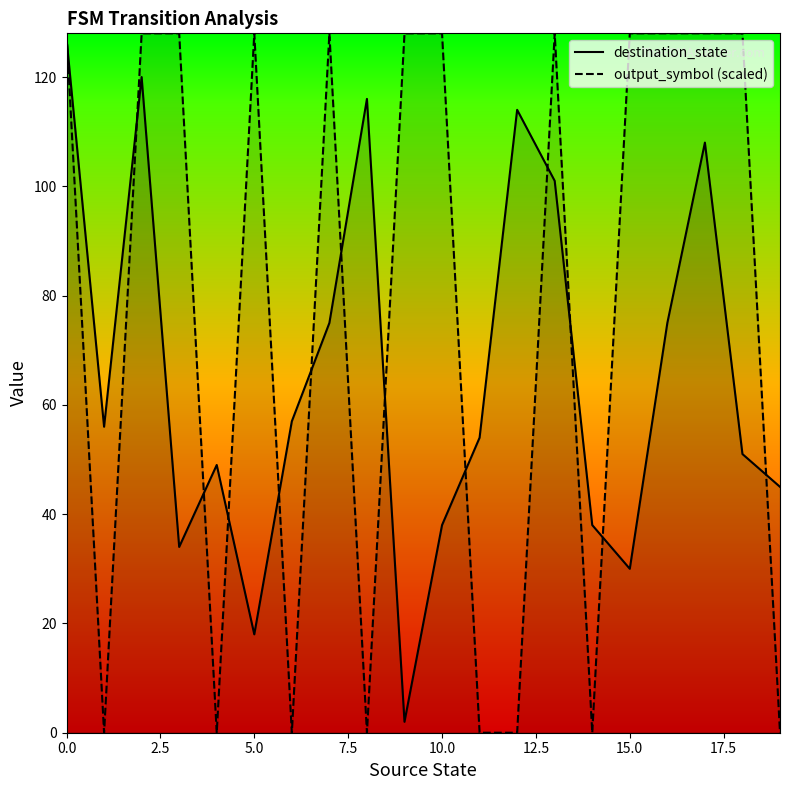

At 15.0, list the series in order from smallest to largest.

destination_state, output_symbol (scaled)